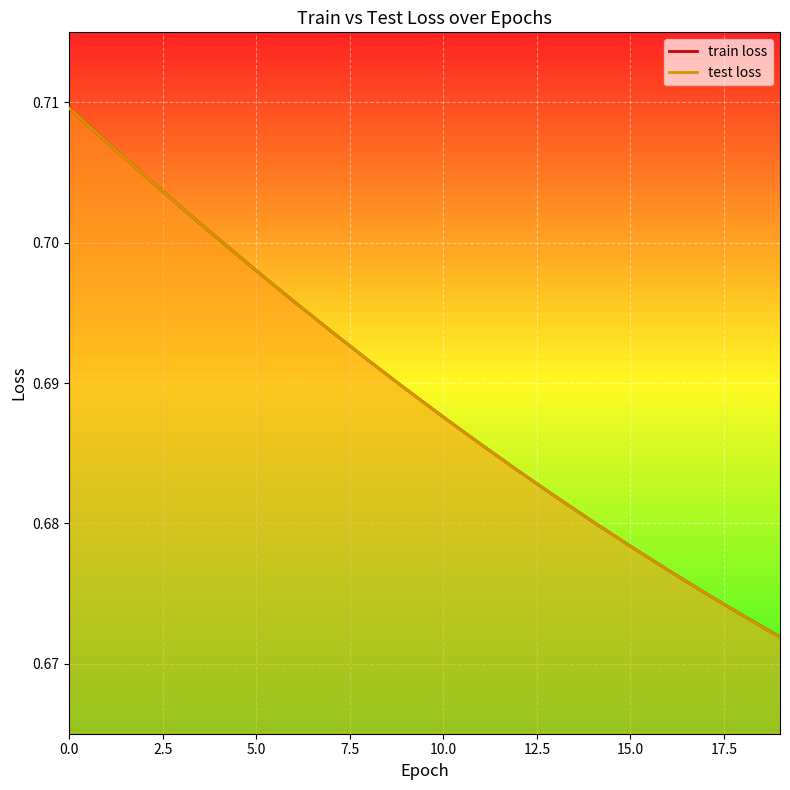

What is the smallest value displayed?

0.7